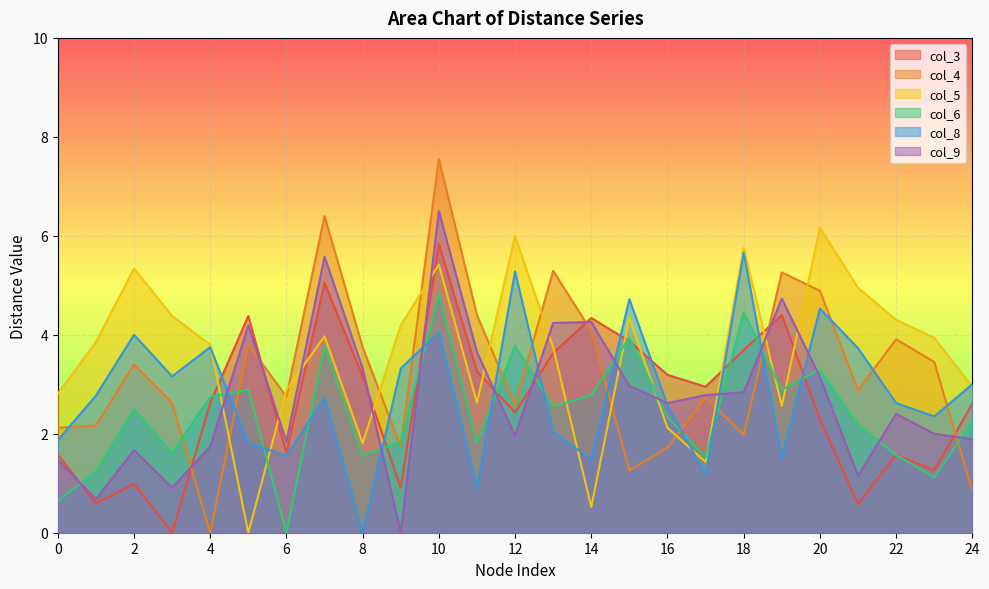

Which category has the lowest value across all series?

3